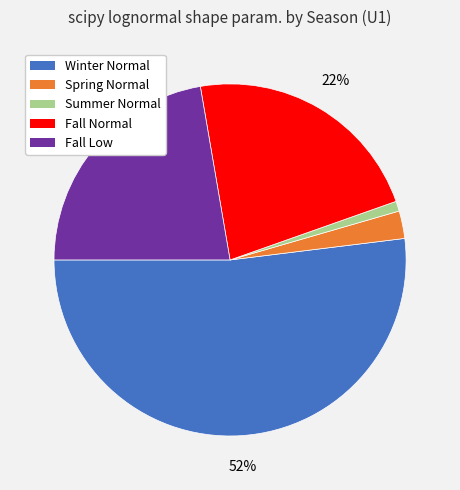

True or false: Fall Normal accounts for 11% of the total.

False